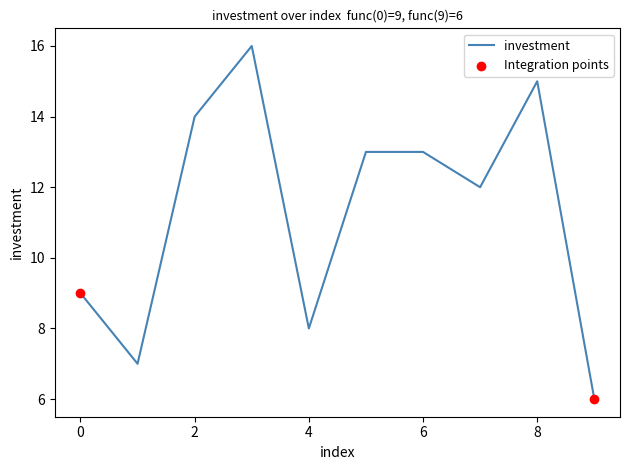

What is the maximum value shown in the chart?

16